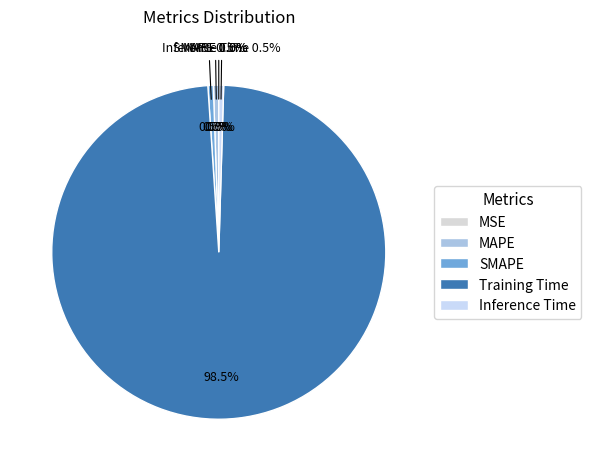

Rank the categories by value from lowest to highest.

MSE, Inference Time, MAPE, SMAPE, Training Time